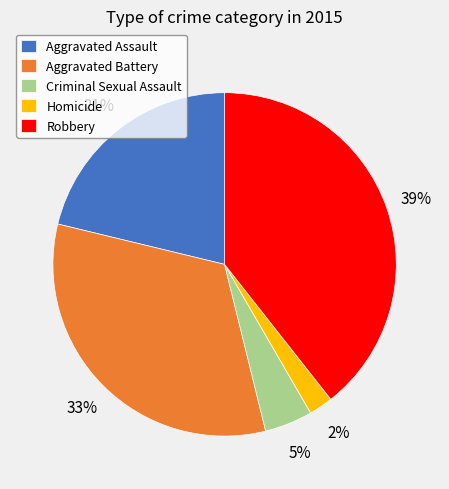

Does any single category account for the majority?

No